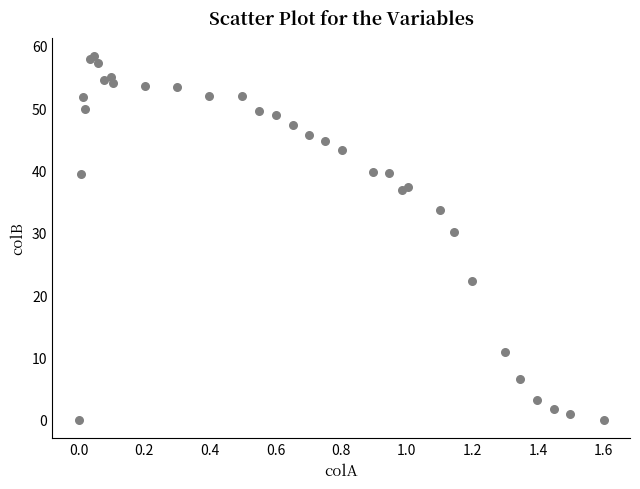

What Y value in the scatter plot is closest to 29?

30.2